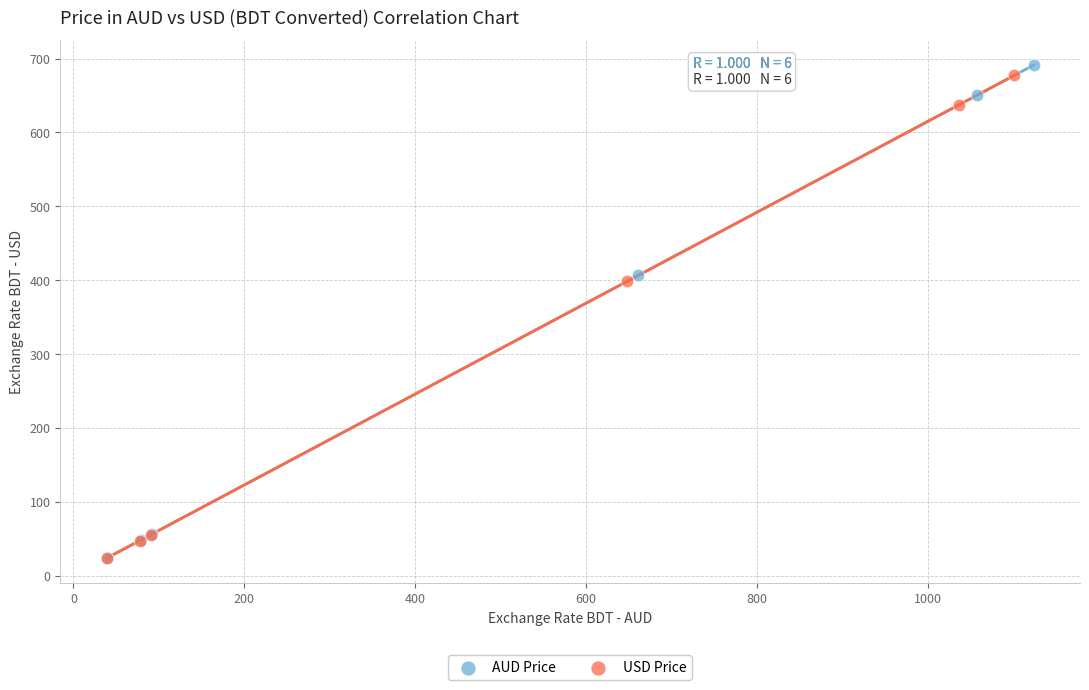

Which series has the widest spread of Y values?

AUD Price